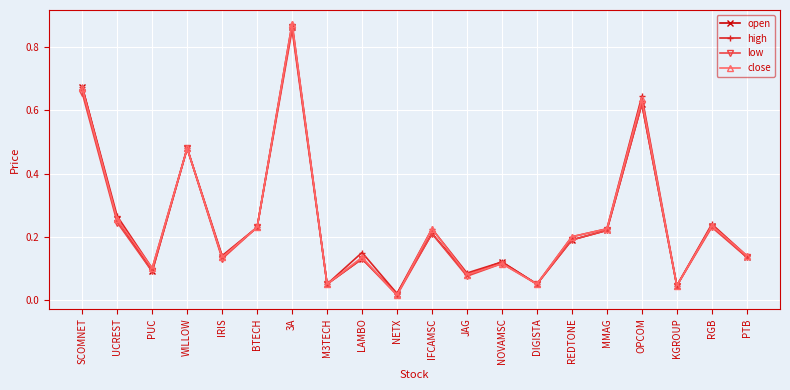

What position from the right is NOVAMSC?

8